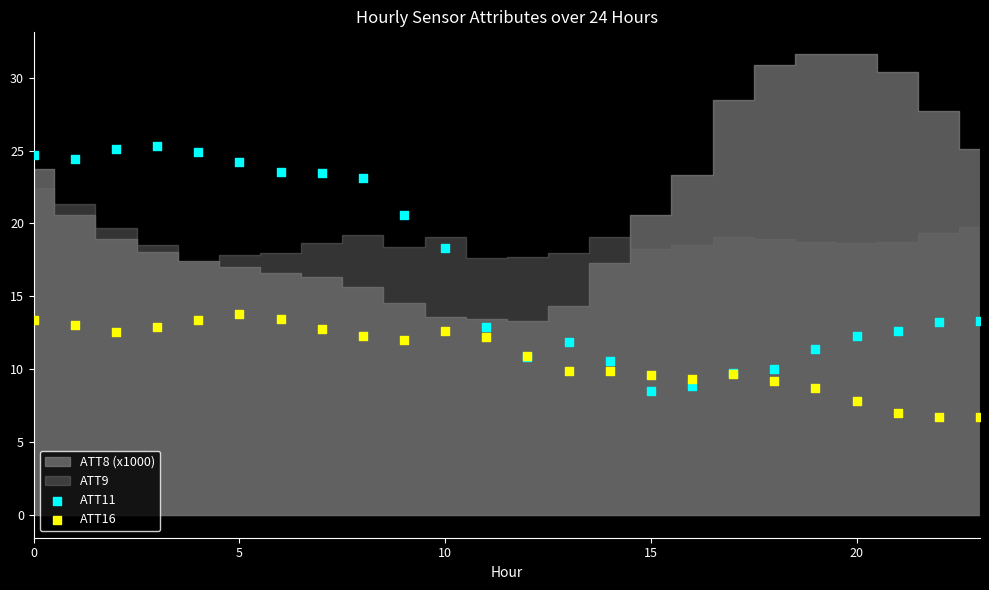

Which series reaches the maximum Y coordinate?

ATT11